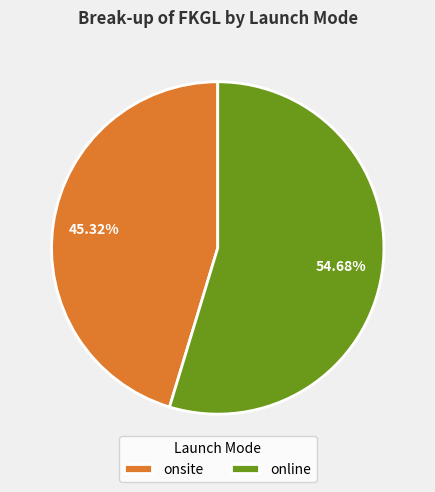

Which slice is the largest?

online